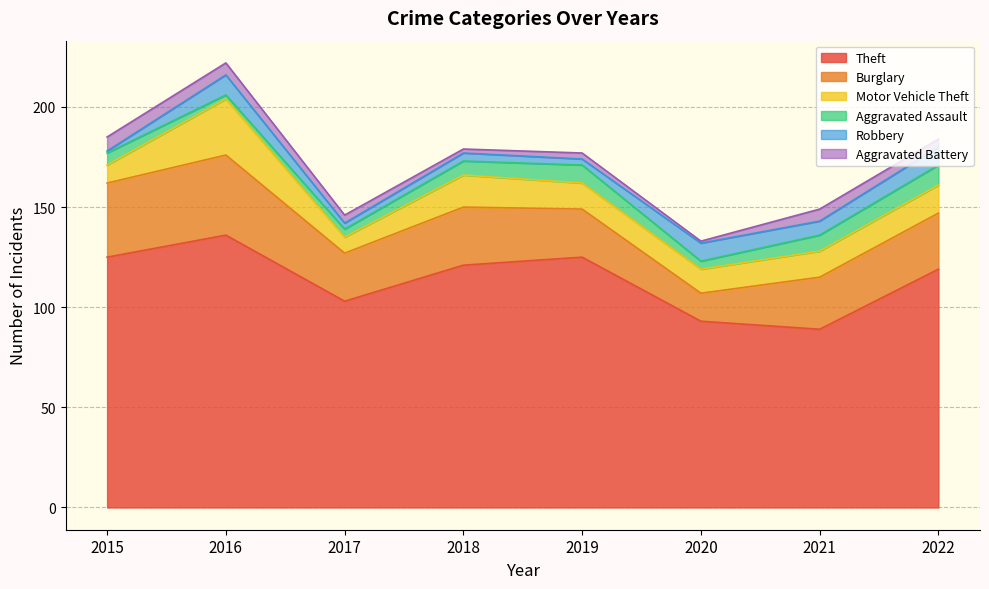

List the series in order of their peak value, highest first.

Theft, Burglary, Motor Vehicle Theft, Aggravated Assault, Robbery, Aggravated Battery